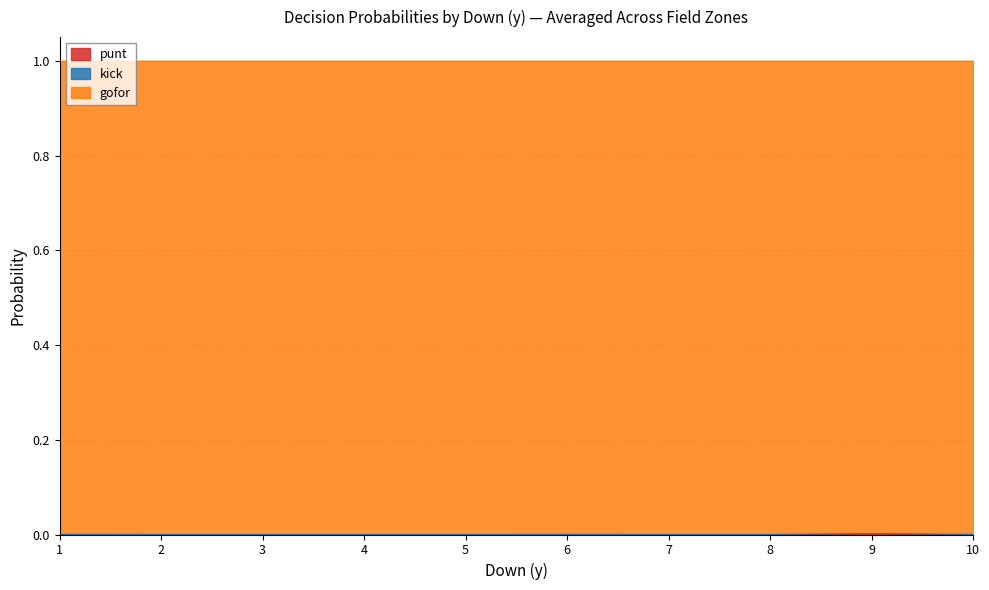

At which category is the sum across all series the highest?

9